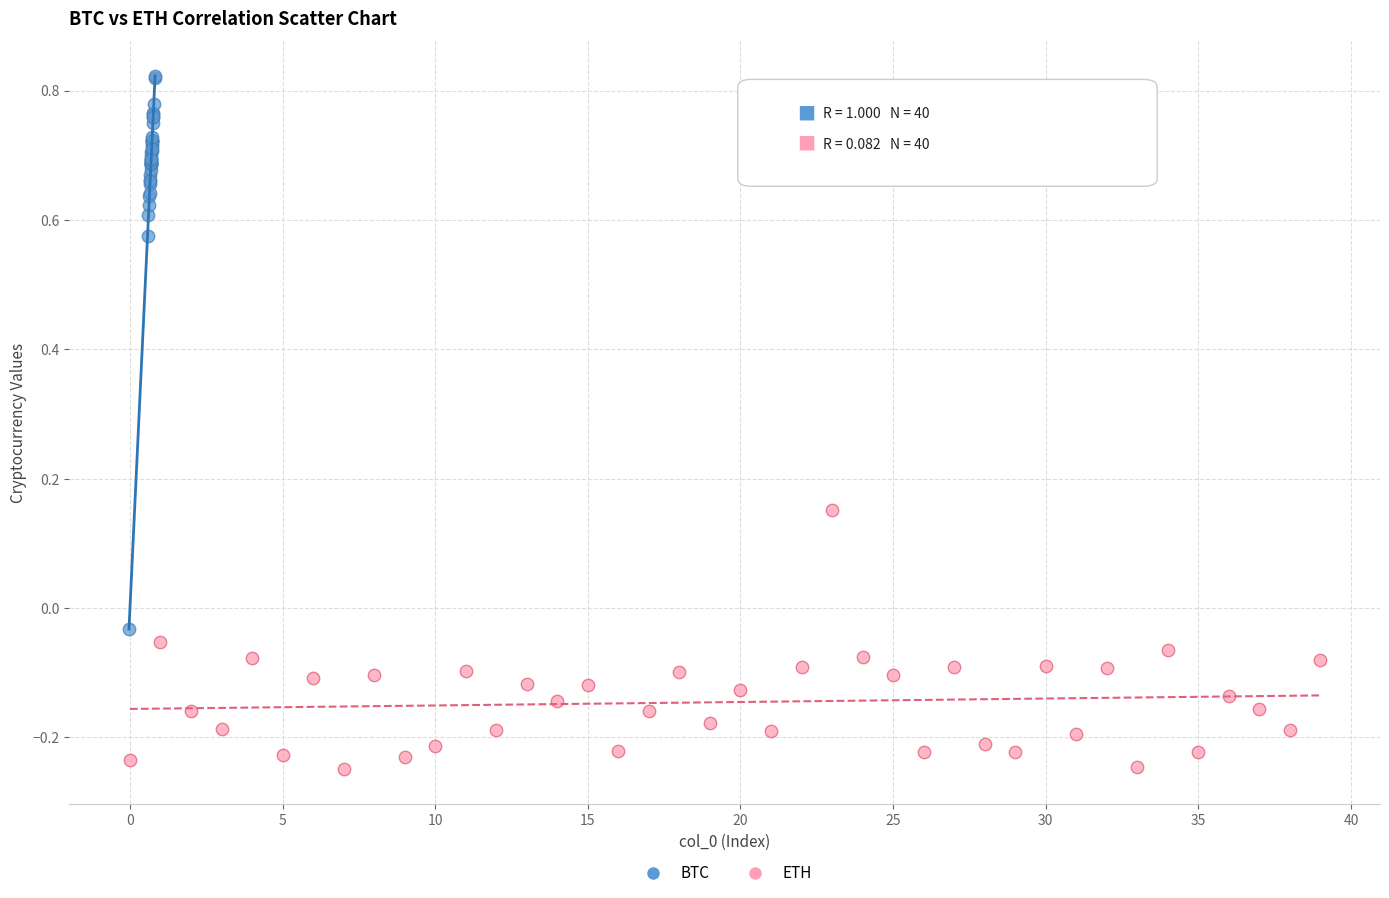

What are all the series names shown in the legend?

BTC, ETH